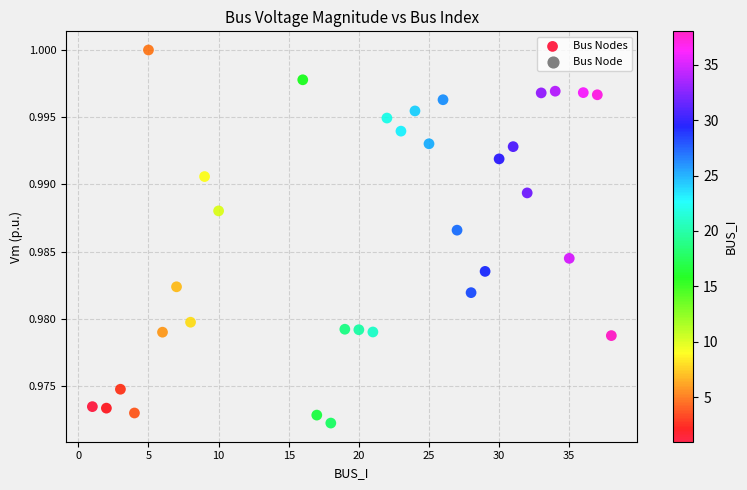

What is the range of X values (max minus min)?

37.0